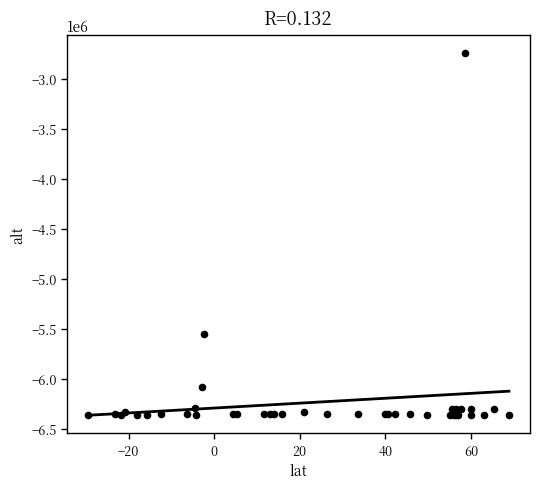

What Y value in the scatter plot is closest to -4551915?

-5549420.0